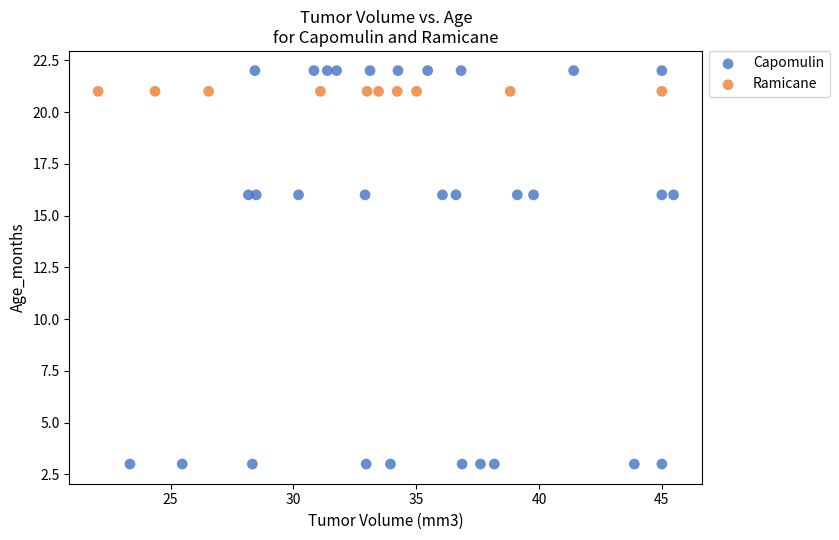

Which series contains the highest Y value?

Capomulin